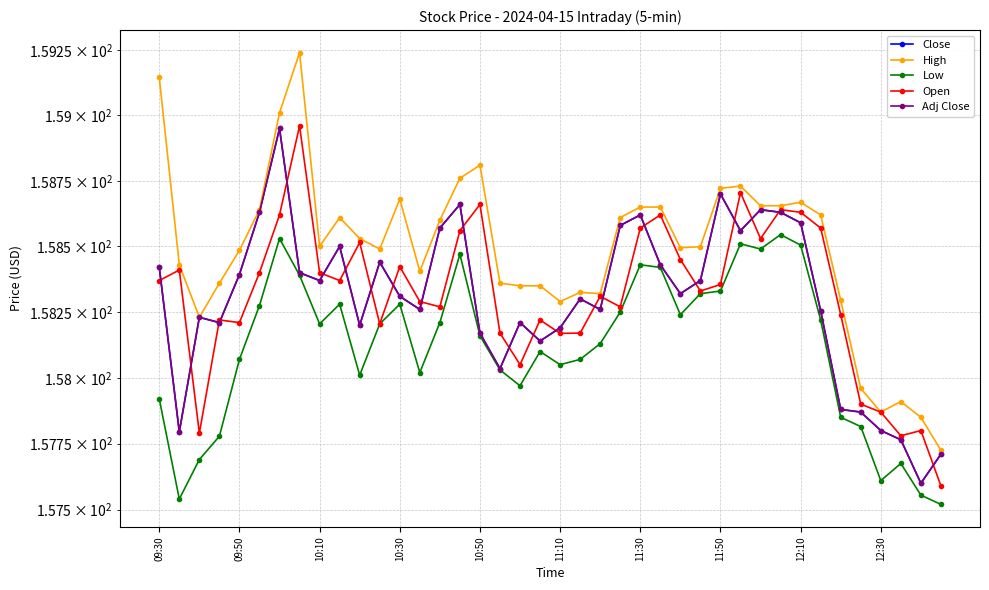

Which series has the largest total across all categories?

High